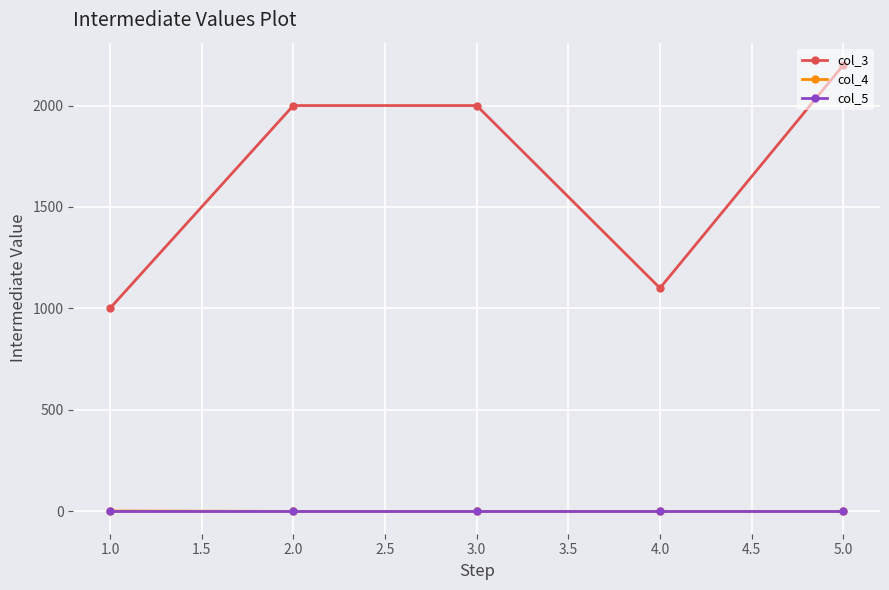

What is the minimum value shown in the chart?

-1